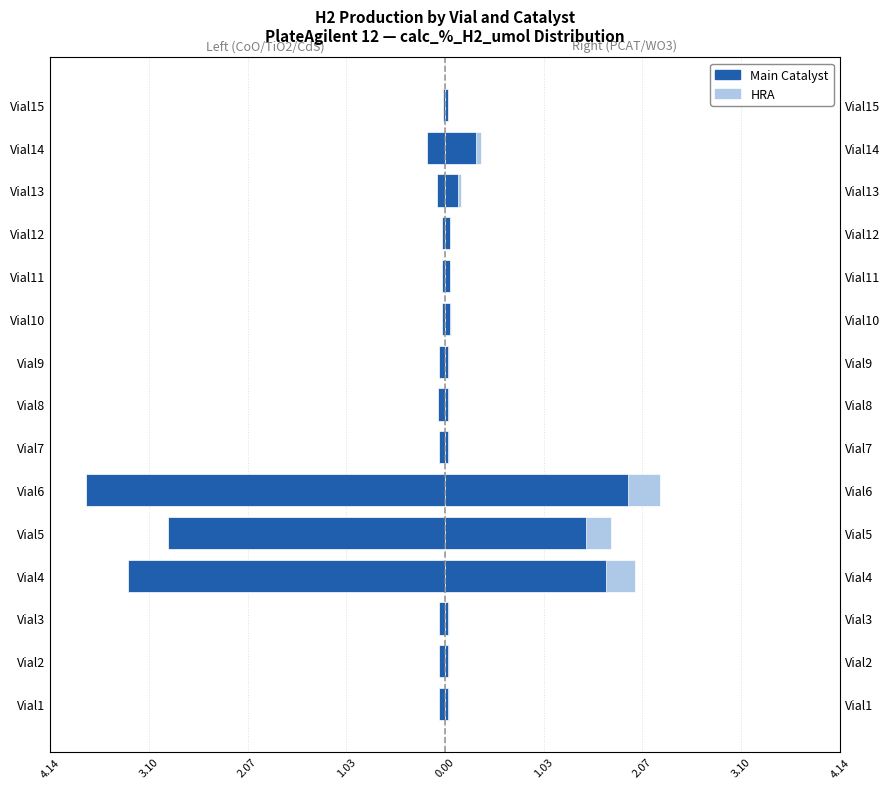

What are all the series names shown in the legend?

Main Catalyst, HRA